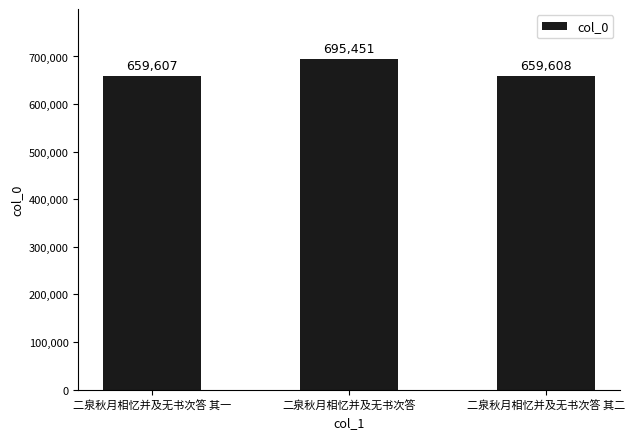

Is it true that the value at 二泉秋月相忆并及无书次答 其二 is 1151894?

False